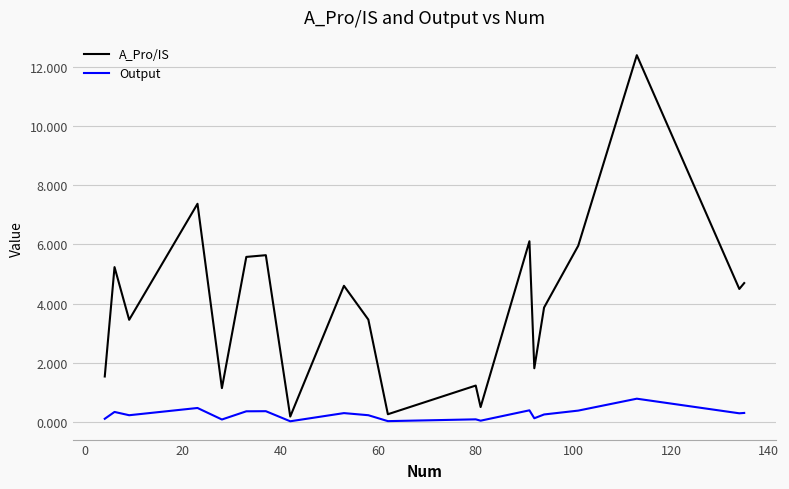

Rank the series by their average value, from lowest to highest.

Output, A_Pro/IS